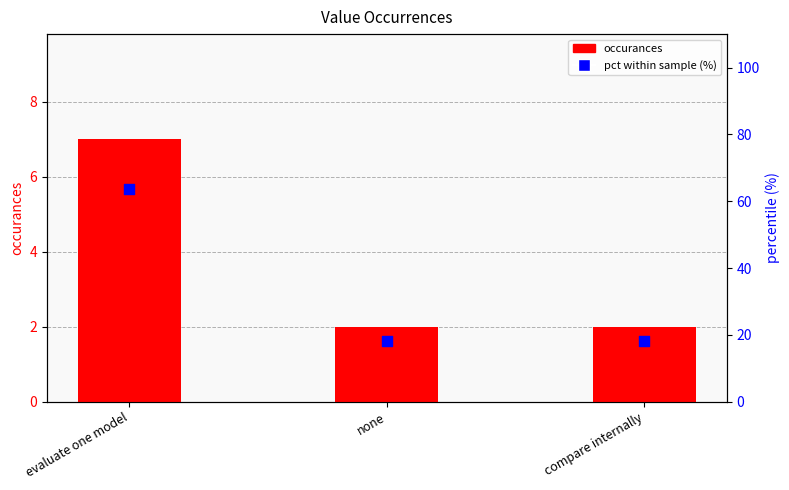

Is the value of occurances at compare internally greater than the value of pct (%) at evaluate one model?

No